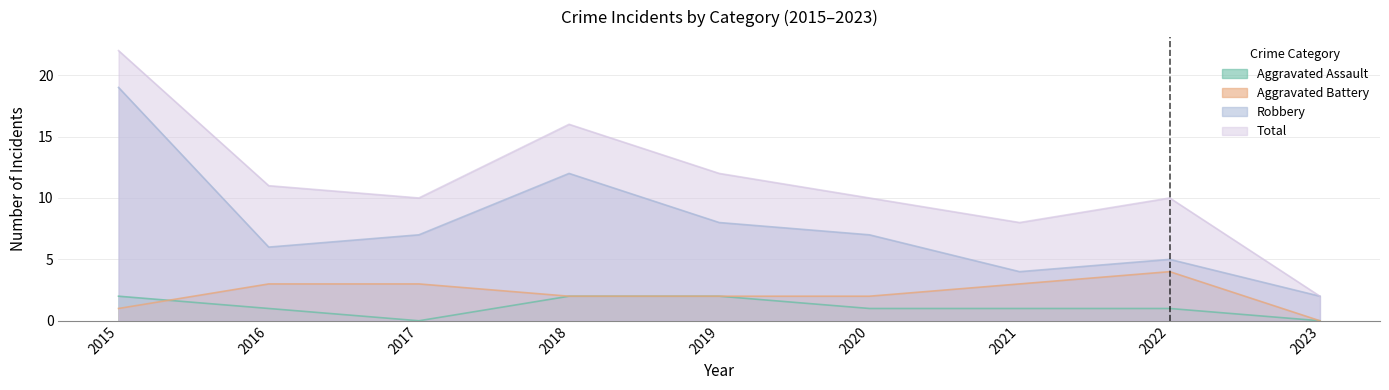

What is the minimum value for Total?

2